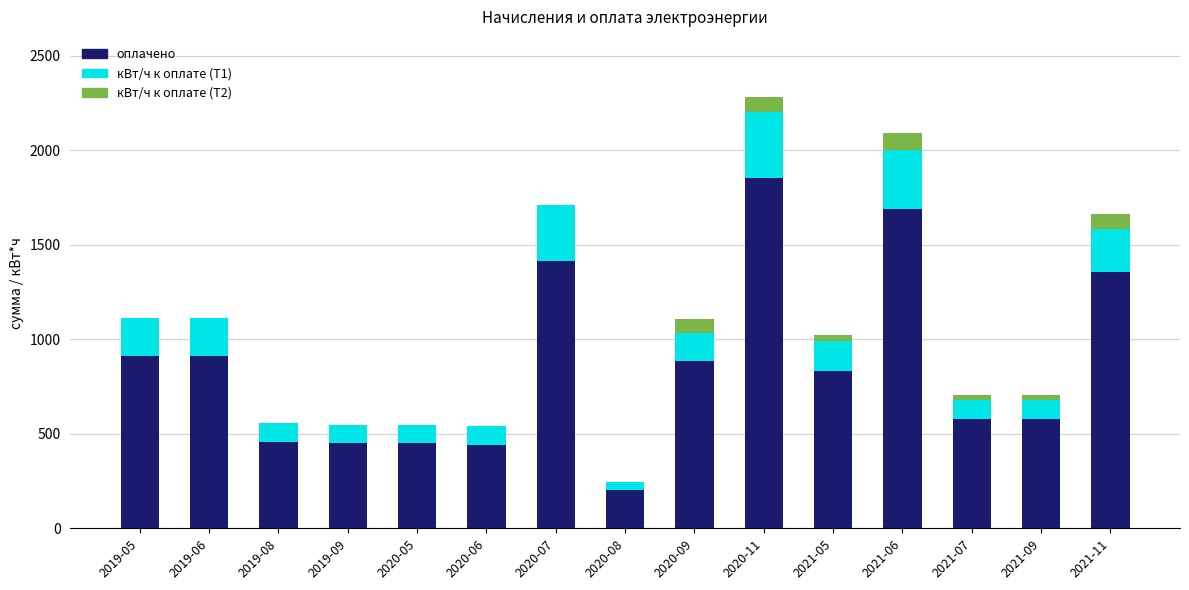

At which category is the sum across all series the highest?

2020-11